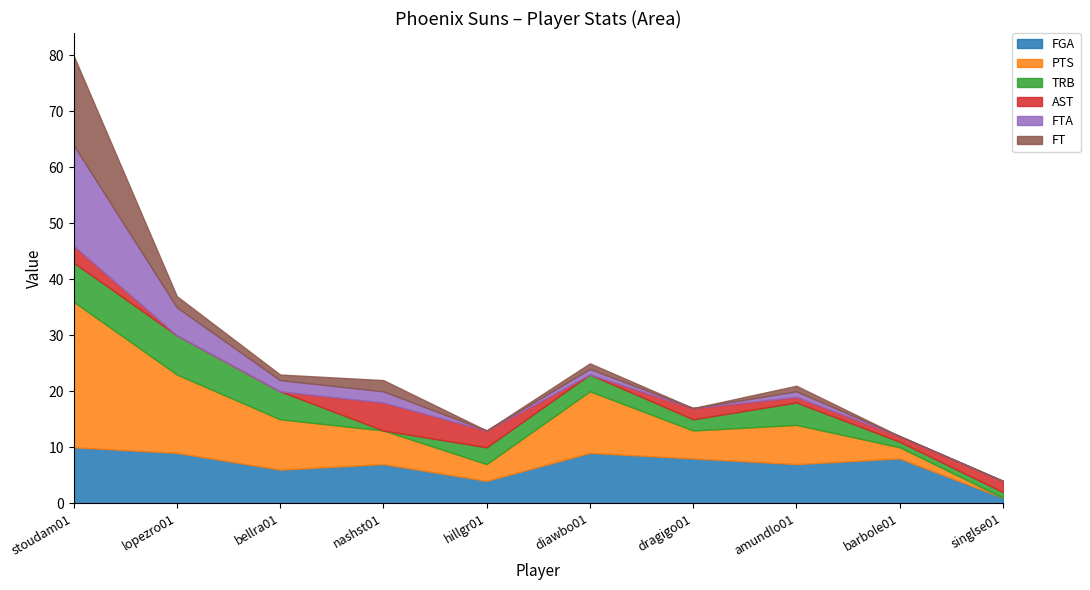

List the labels in order of FGA value, smallest first.

singlse01, hillgr01, bellra01, nashst01, amundlo01, dragigo01, barbole01, lopezro01, diawbo01, stoudam01